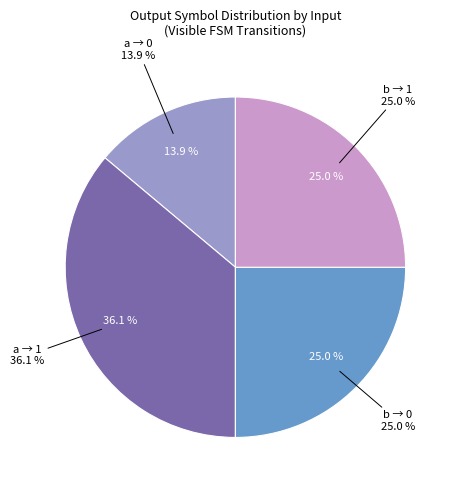

True or false: output=0 (input a) accounts for 1% of the total.

False